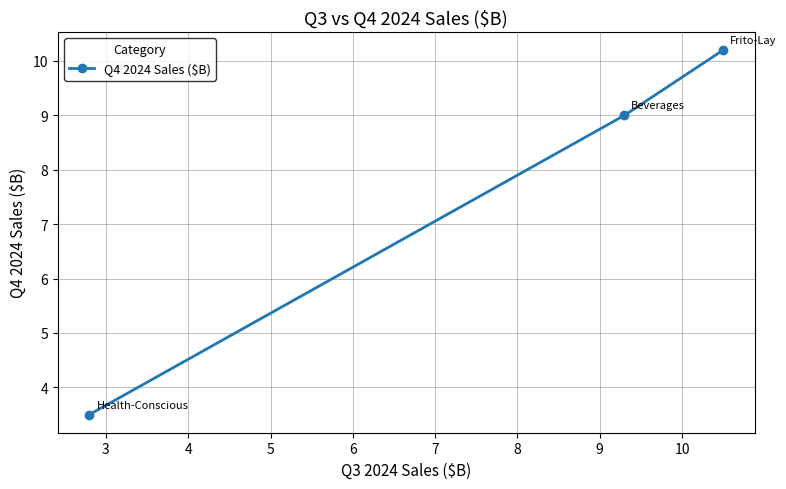

What is the value of the 1st point from the left?

3.5